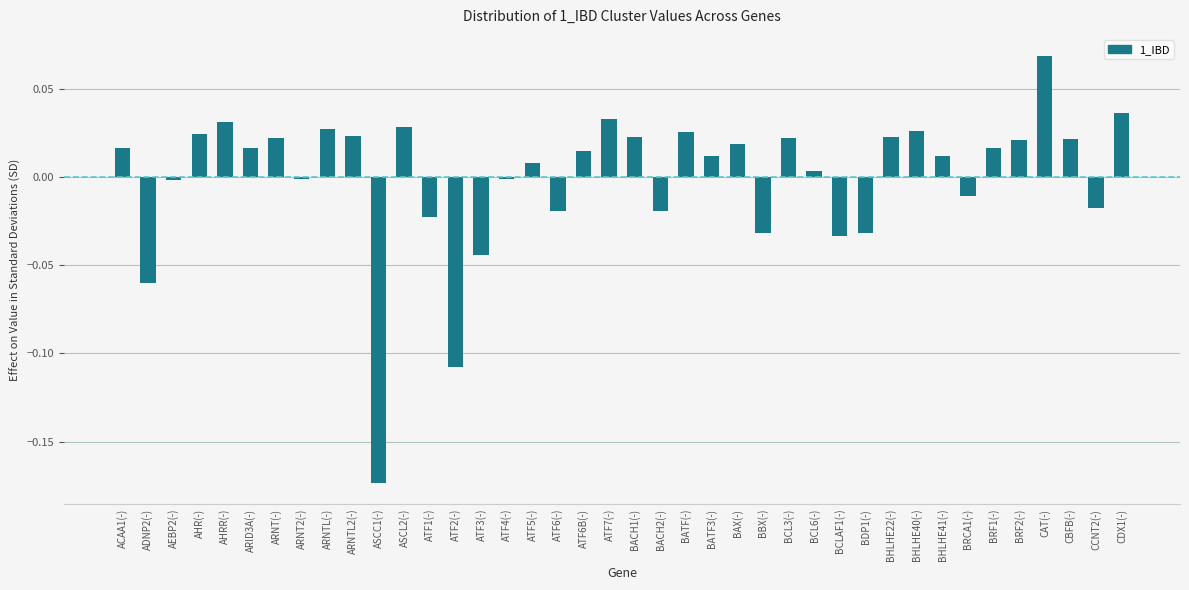

The chart shows a value of 0.0 at BCL6(-). True or false?

True